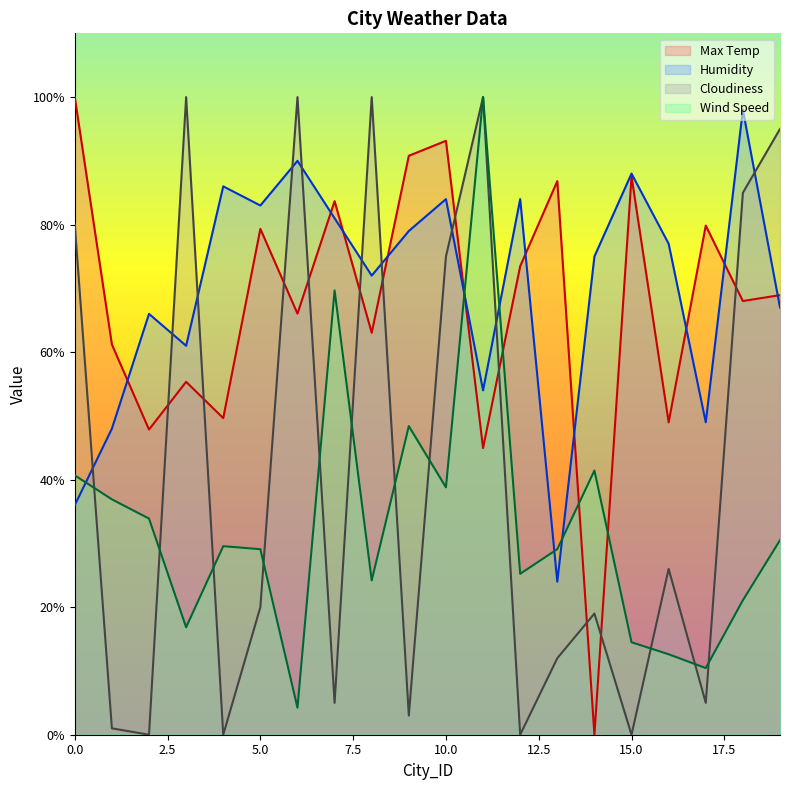

Between 4 and 5, which series saw the biggest shift?

Max Temp